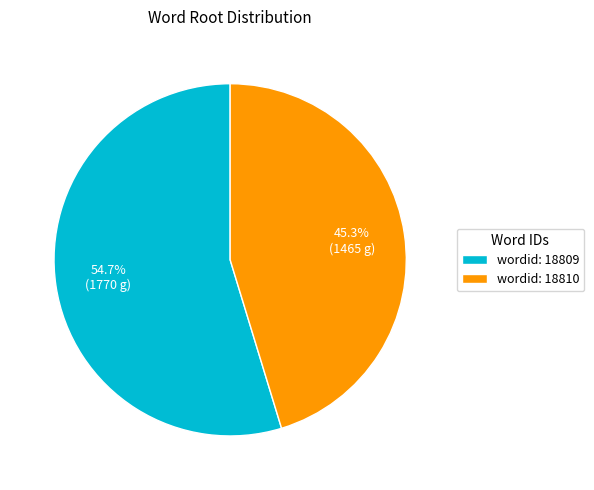

Rank the categories by value from lowest to highest.

wordid: 18810, wordid: 18809